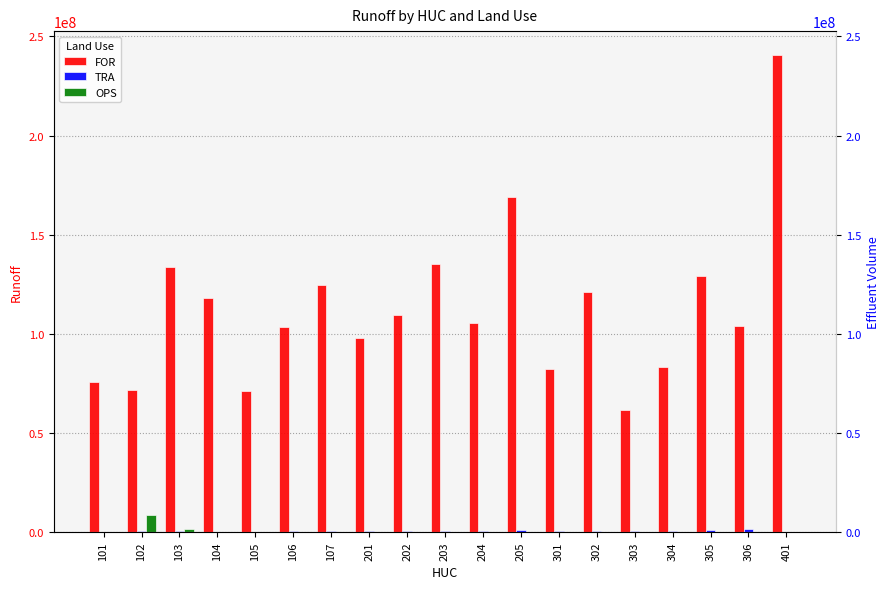

What is the spread (max minus min) of values at 205?

169199269.0